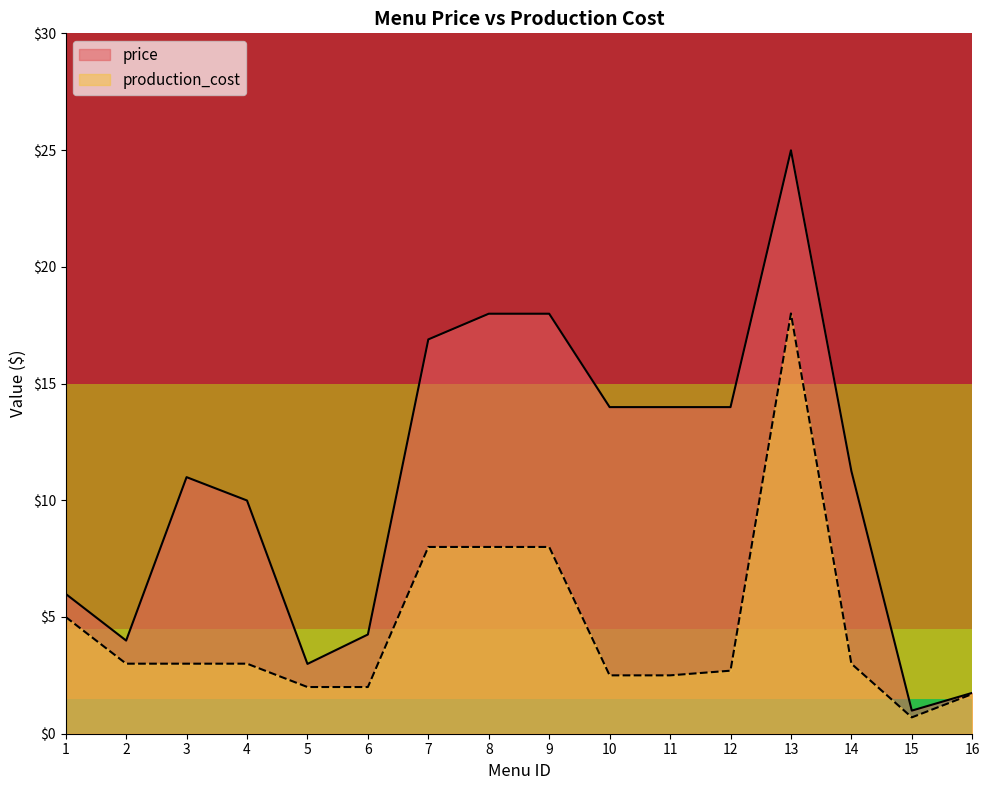

Rank the categories by production_cost value from lowest to highest.

15, 16, 5, 6, 10, 11, 12, 2, 3, 4, 14, 1, 7, 8, 9, 13